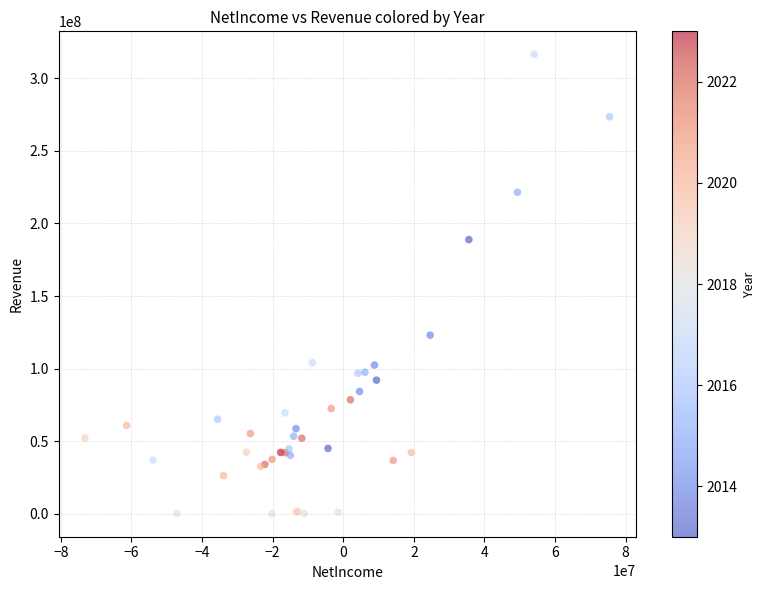

What Y value in the scatter plot is closest to 158262563?

188853120